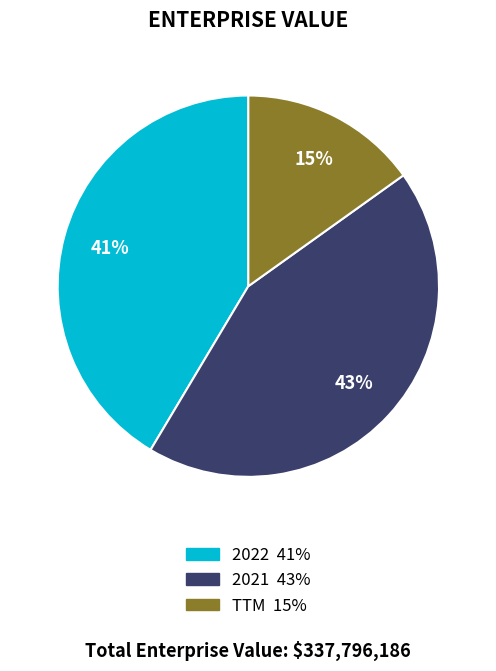

Count the number of slices in the pie.

3